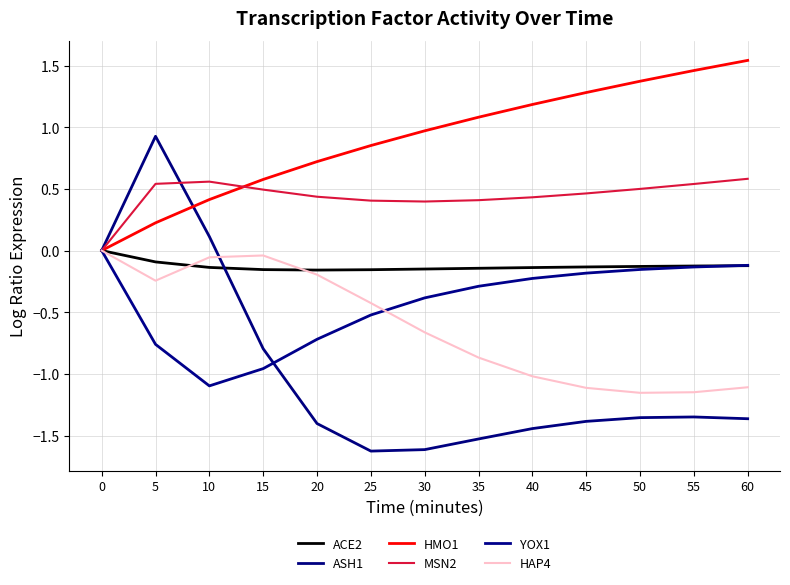

Reading right to left, transcribe all the data shown in this chart.

ACE2: 60=-0.1	55=-0.1	50=-0.1	45=-0.1	40=-0.1	35=-0.1	30=-0.1	25=-0.2	20=-0.2	15=-0.2	10=-0.1	5=-0.1	0=0.0
ASH1: 60=-1.4	55=-1.3	50=-1.4	45=-1.4	40=-1.4	35=-1.5	30=-1.6	25=-1.6	20=-1.4	15=-0.8	10=0.1	5=0.9	0=0.0
HMO1: 60=1.5	55=1.5	50=1.4	45=1.3	40=1.2	35=1.1	30=1.0	25=0.9	20=0.7	15=0.6	10=0.4	5=0.2	0=0.0
MSN2: 60=0.6	55=0.5	50=0.5	45=0.5	40=0.4	35=0.4	30=0.4	25=0.4	20=0.4	15=0.5	10=0.6	5=0.5	0=0.0
YOX1: 60=-0.1	55=-0.1	50=-0.2	45=-0.2	40=-0.2	35=-0.3	30=-0.4	25=-0.5	20=-0.7	15=-1.0	10=-1.1	5=-0.8	0=0.0
HAP4: 60=-1.1	55=-1.1	50=-1.2	45=-1.1	40=-1.0	35=-0.9	30=-0.7	25=-0.4	20=-0.2	15=-0.0	10=-0.1	5=-0.2	0=0.0